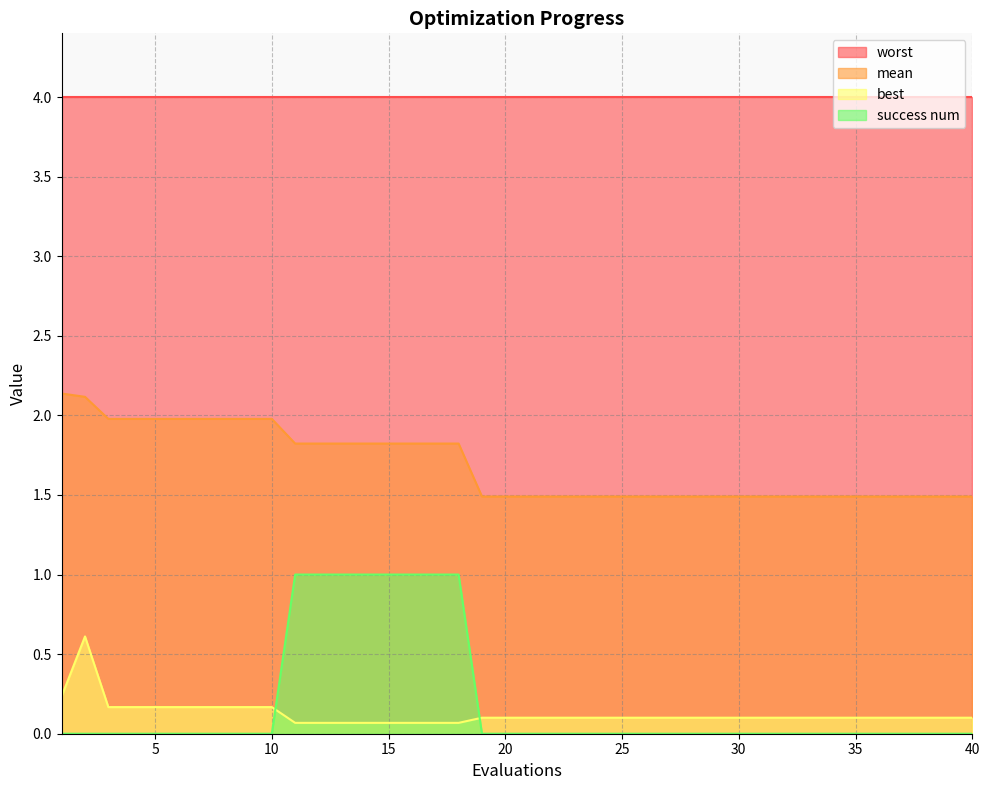

What is the value of the best point at the 24th from the left?

0.1